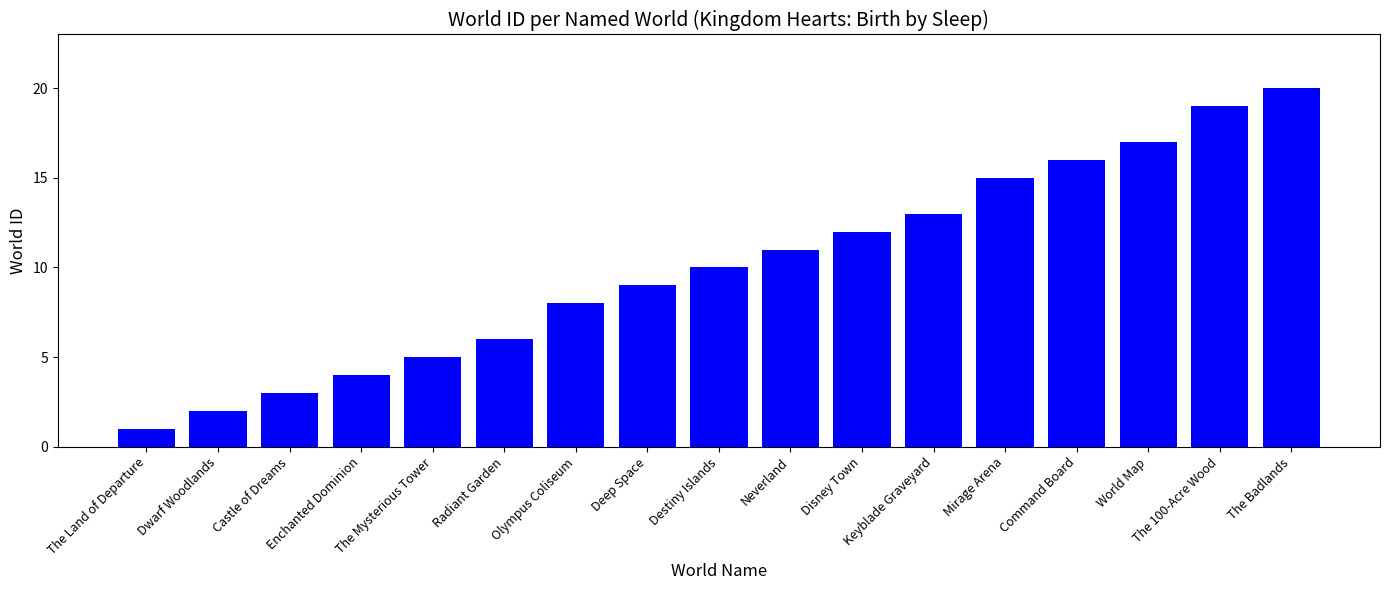

What is the label of the 16th bar from the right?

Dwarf Woodlands